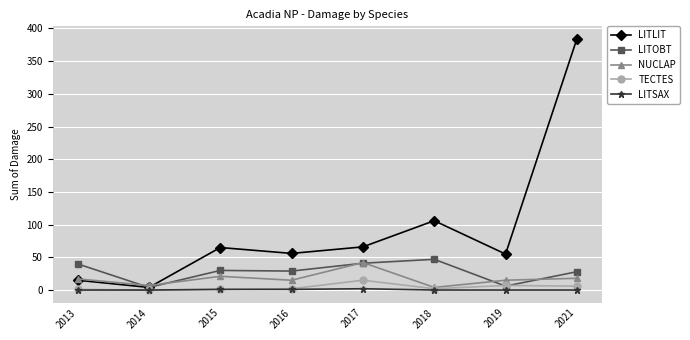

The value of TECTES at 2017 is 15. True or false?

True